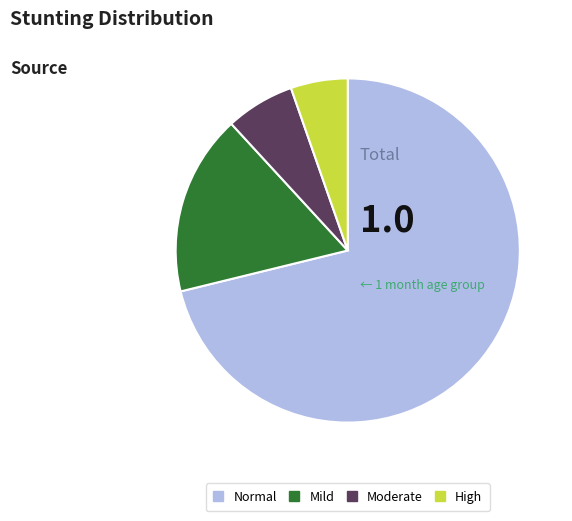

Does any single category account for the majority?

Yes